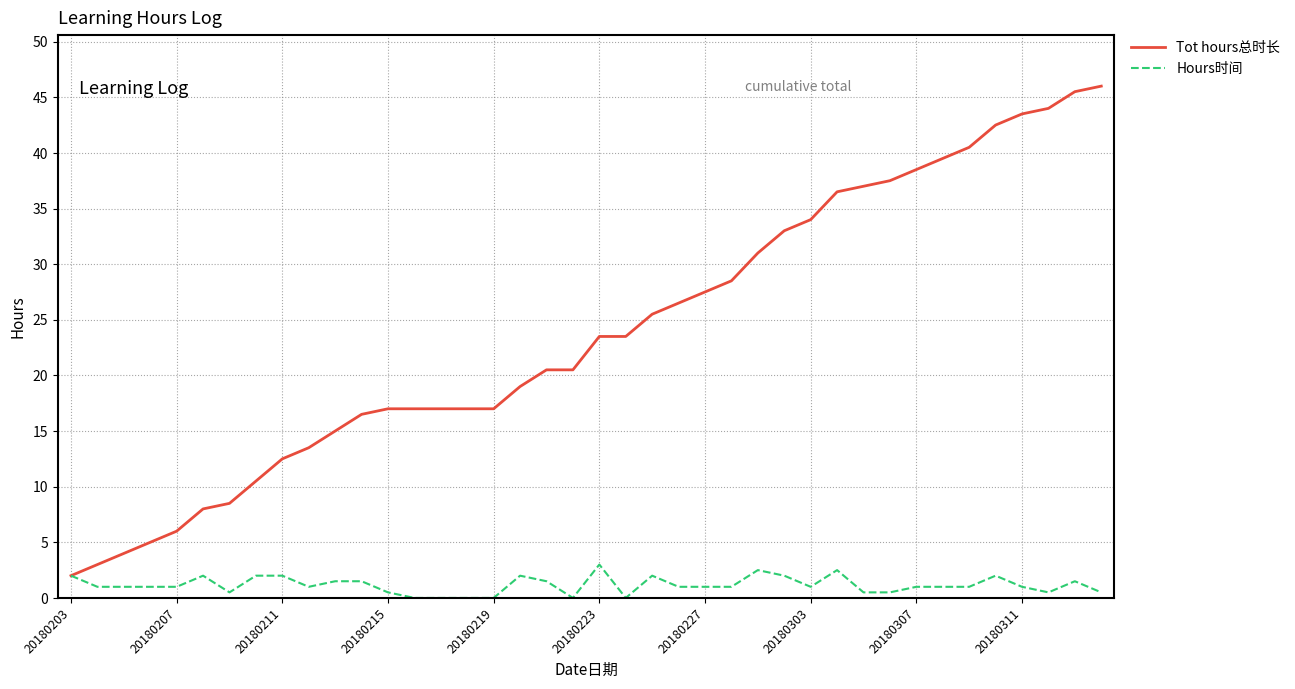

Which series has the largest range (max minus min)?

Tot hours总时长